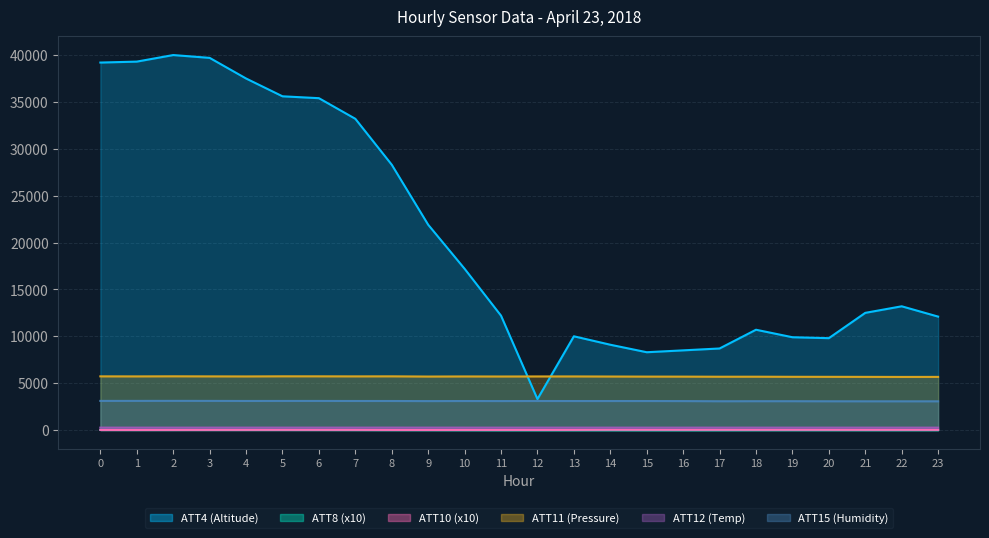

What is the value of the ATT4_line point at the 15th from the left?

9100.0